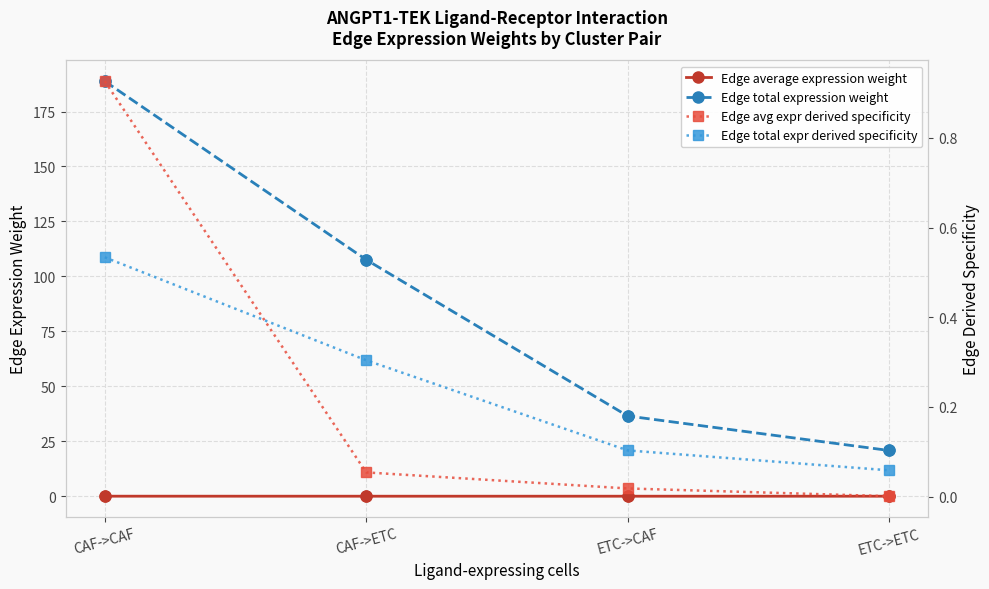

What are all the series names shown in the legend?

Edge average expression weight, Edge total expression weight, Edge avg expr derived specificity, Edge total expr derived specificity